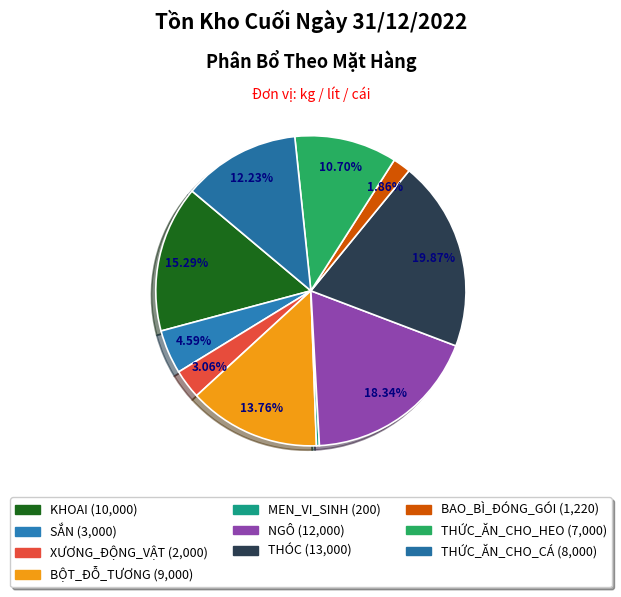

Is there a majority slice in this chart?

No